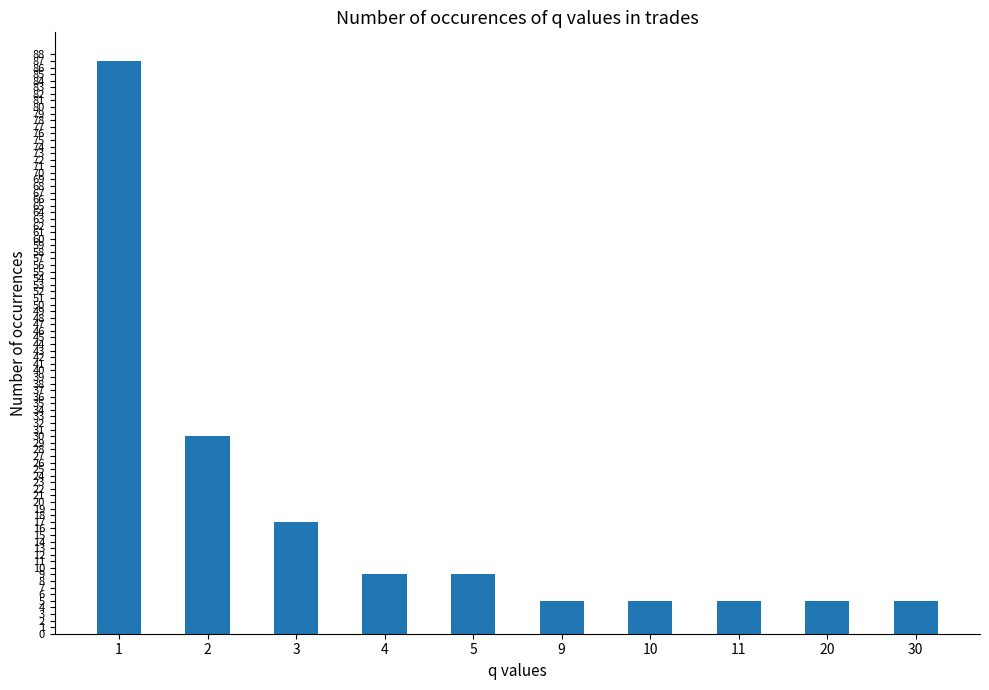

Reading left to right, list all the values displayed in this chart.

1=87	2=30	3=17	4=9	5=9	9=5	10=5	11=5	20=5	30=5